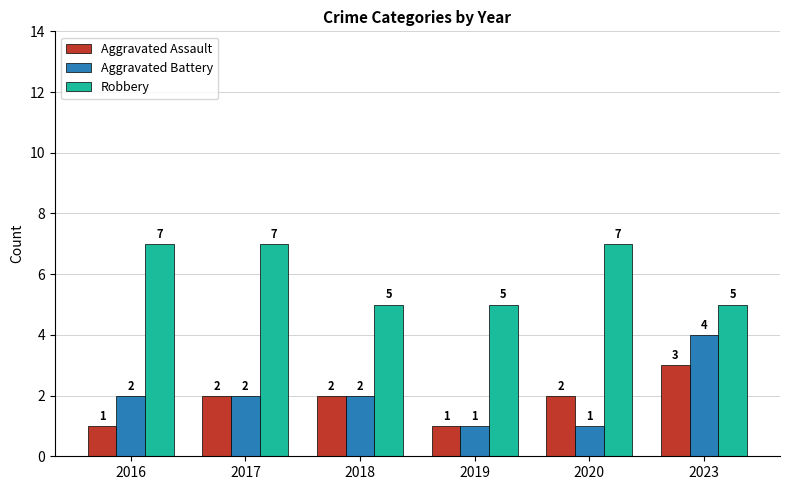

True or false: Aggravated Assault has a value of 0 at 2016.

False